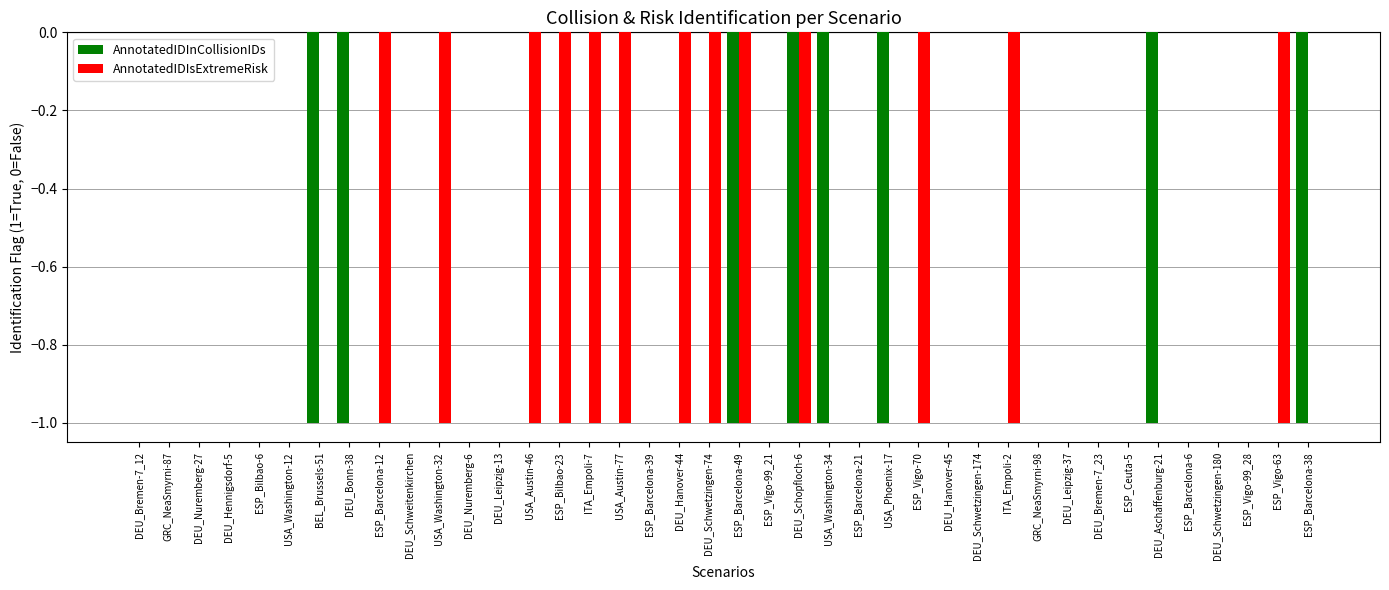

Which series has the largest total across all categories?

AnnotatedIDInCollisionIDs